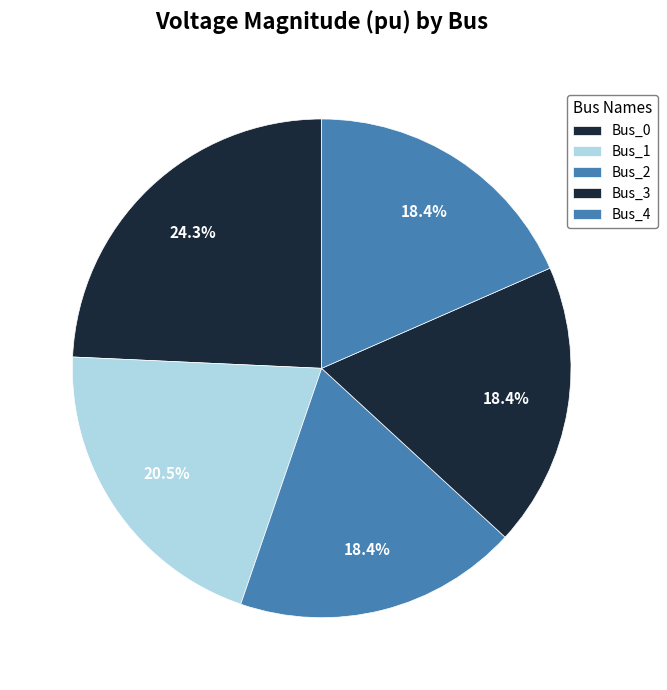

Is there any slice that represents more than half of the pie?

No